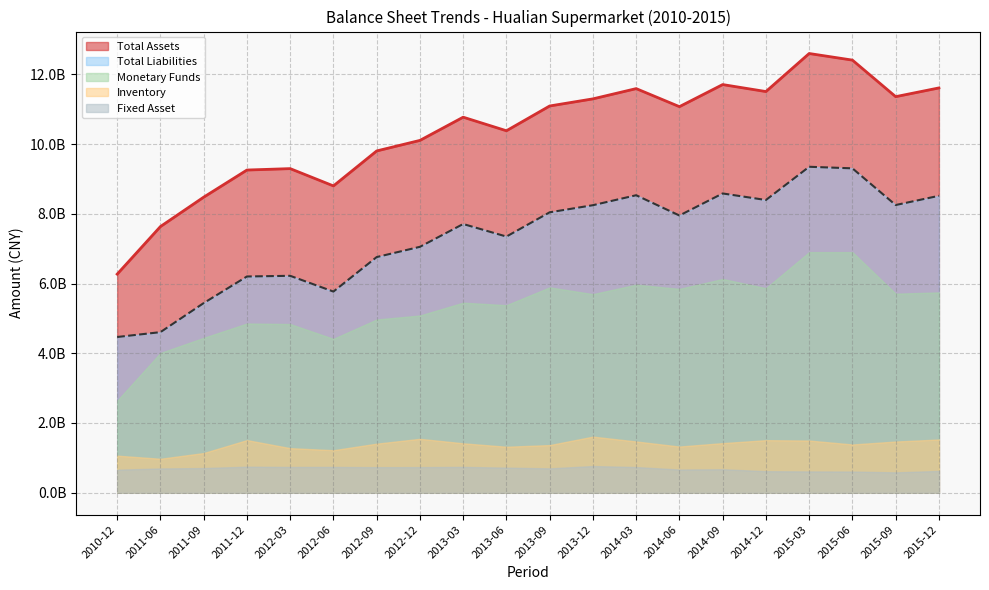

True or false: Inventory and Total Assets intersect in this chart.

False